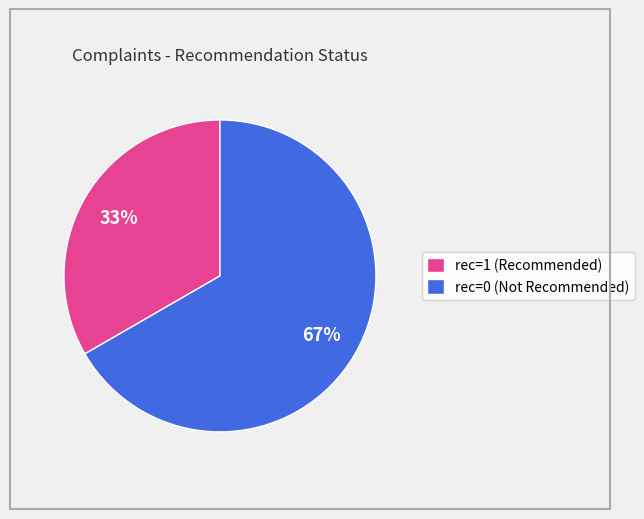

To the nearest percent, what is the combined percentage of rec=0 (Not Recommended) and rec=1 (Recommended)?

100%